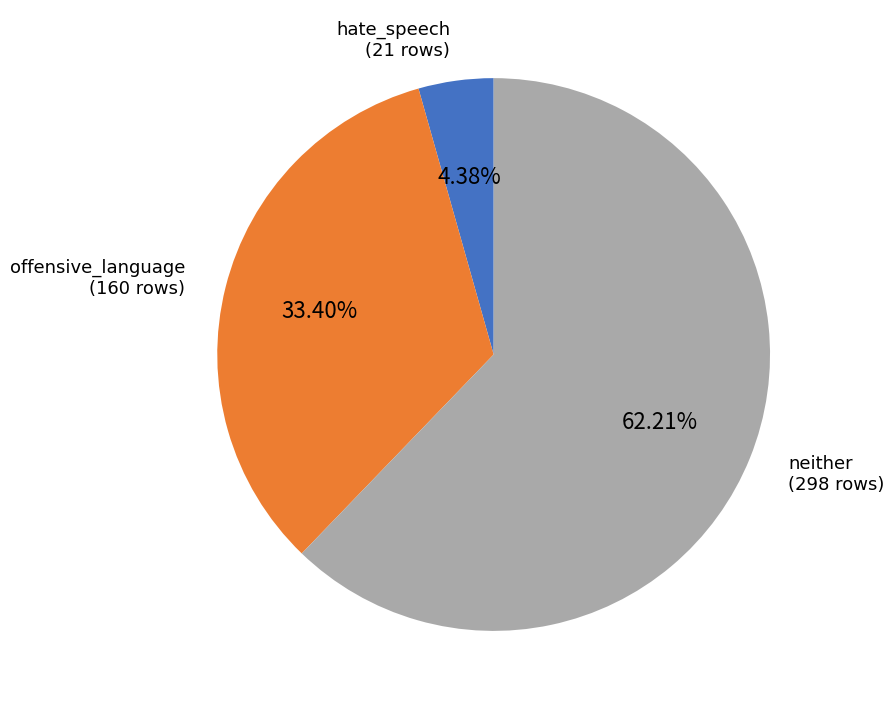

Does any single category account for the majority?

Yes